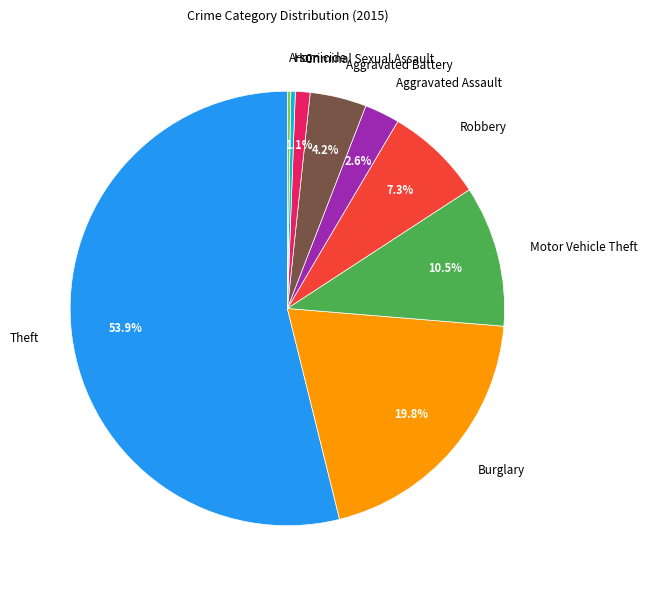

To the nearest percent, what percentage of the pie is Theft?

54%